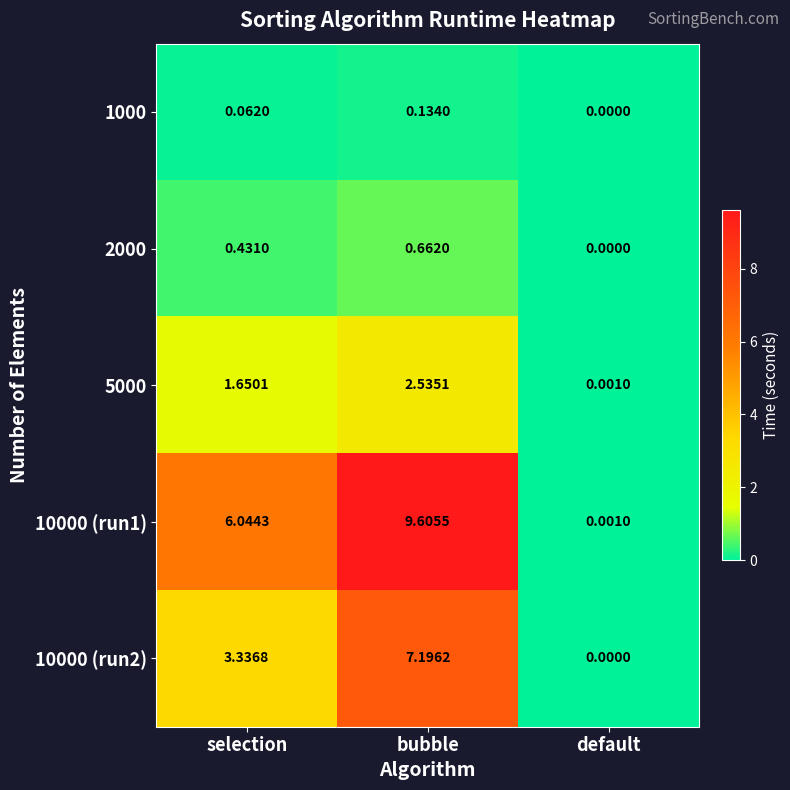

At which category is the sum across all series the highest?

bubble